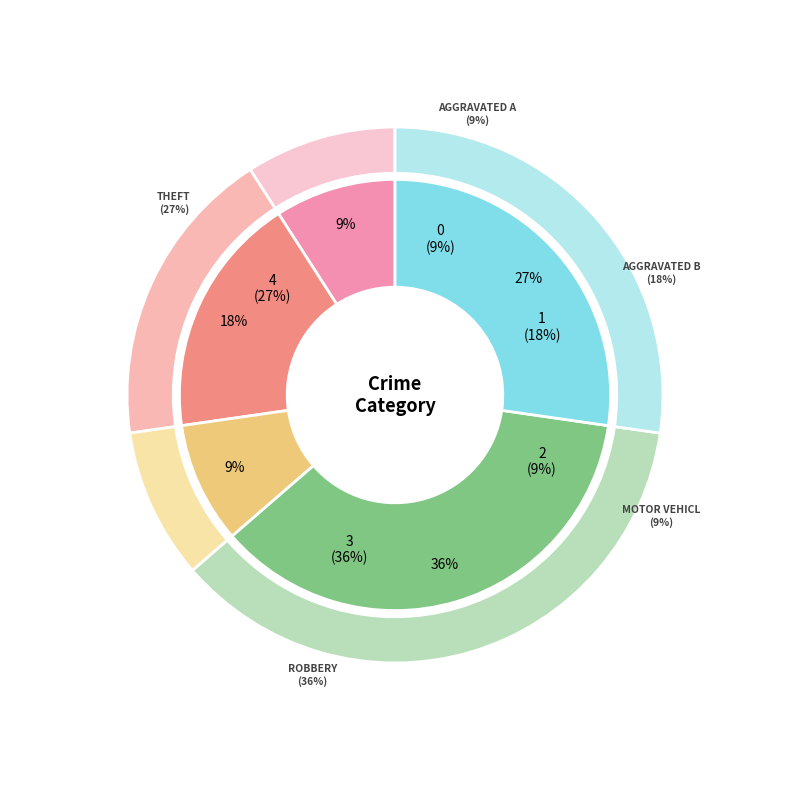

Rank the categories by value from highest to lowest.

Robbery, Theft, Aggravated Battery, Aggravated Assault, Motor Vehicle Theft